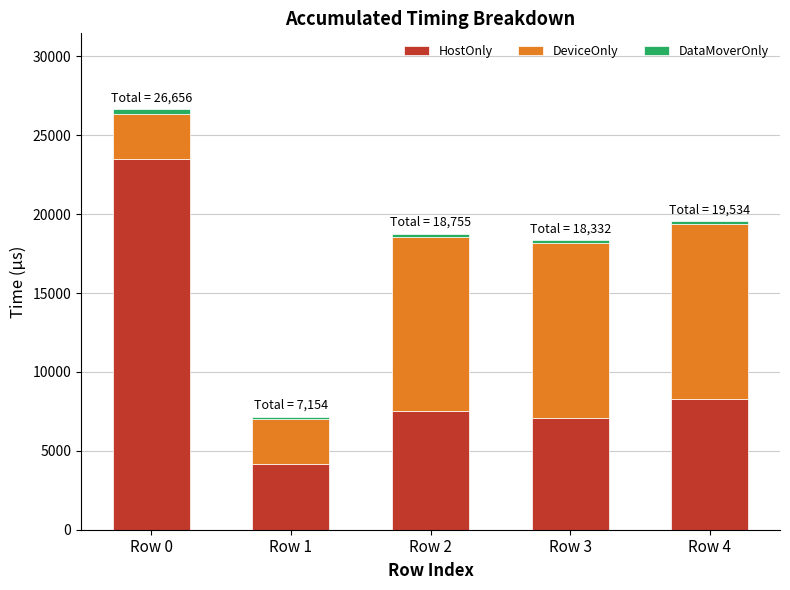

Does the chart contain stacked bars?

Yes